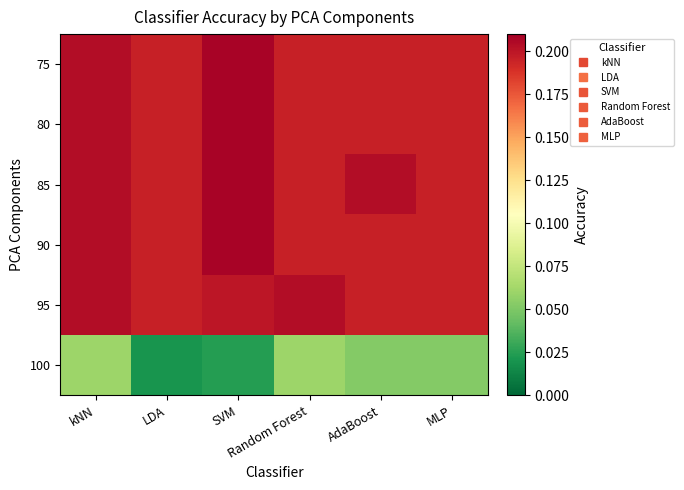

Which series has the largest range (max minus min)?

100